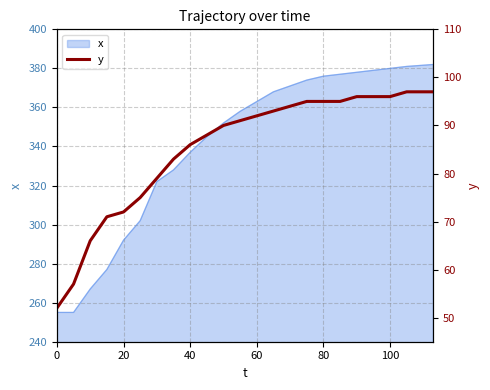

What is the minimum value for x?

255